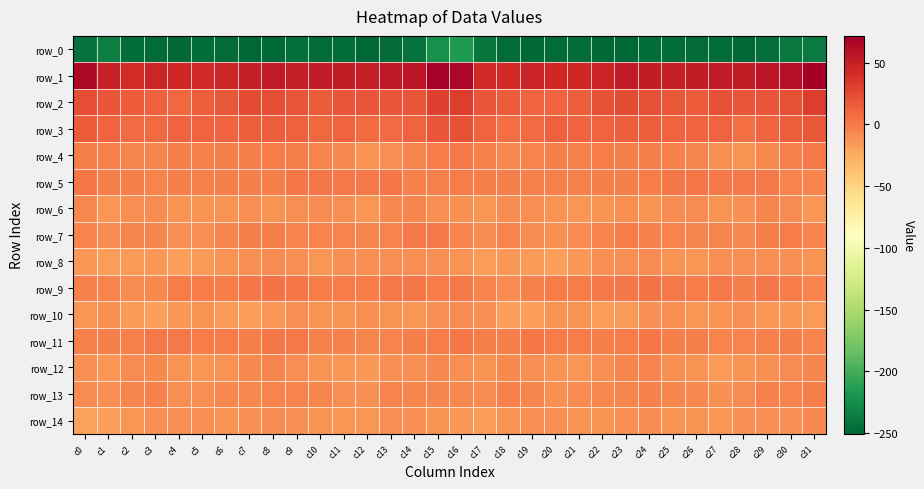

The row_1 series shows 14.8 at c17. True or false?

False